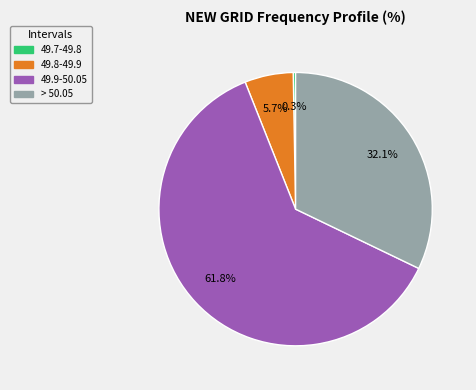

Is there a majority slice in this chart?

Yes